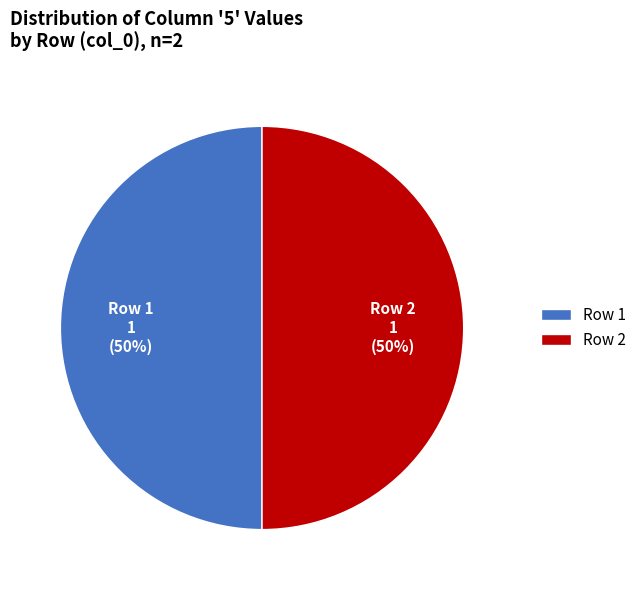

What is the ratio of the value at Row 1 to the value at Row 2?

1.0